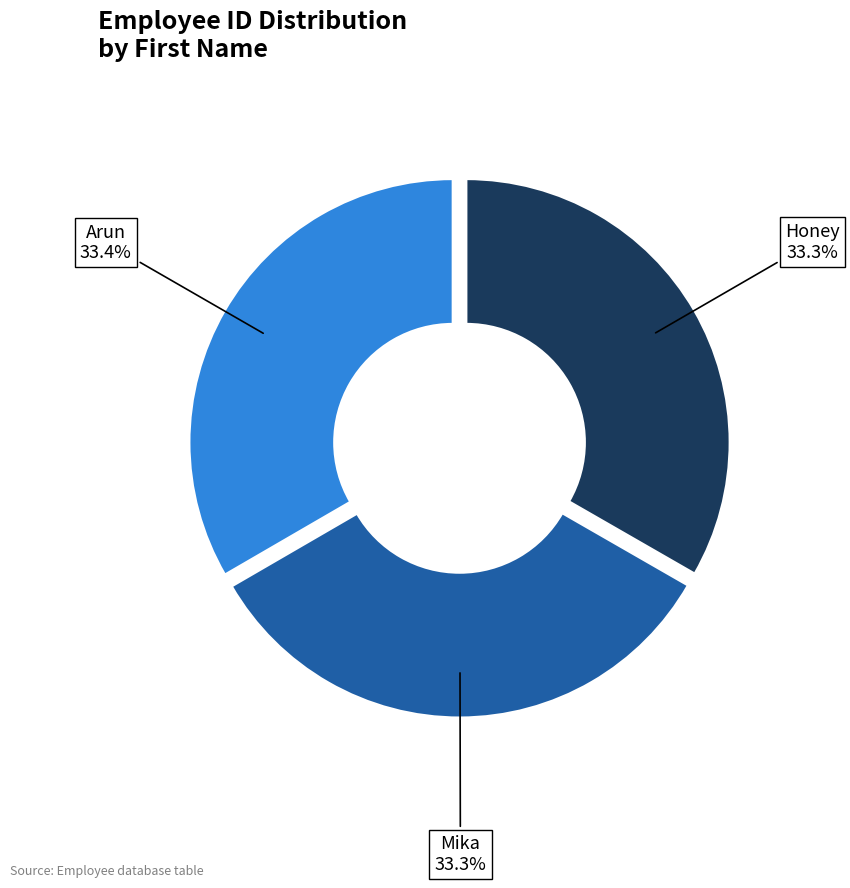

What percentage is the Mika slice, to the nearest percent?

33%